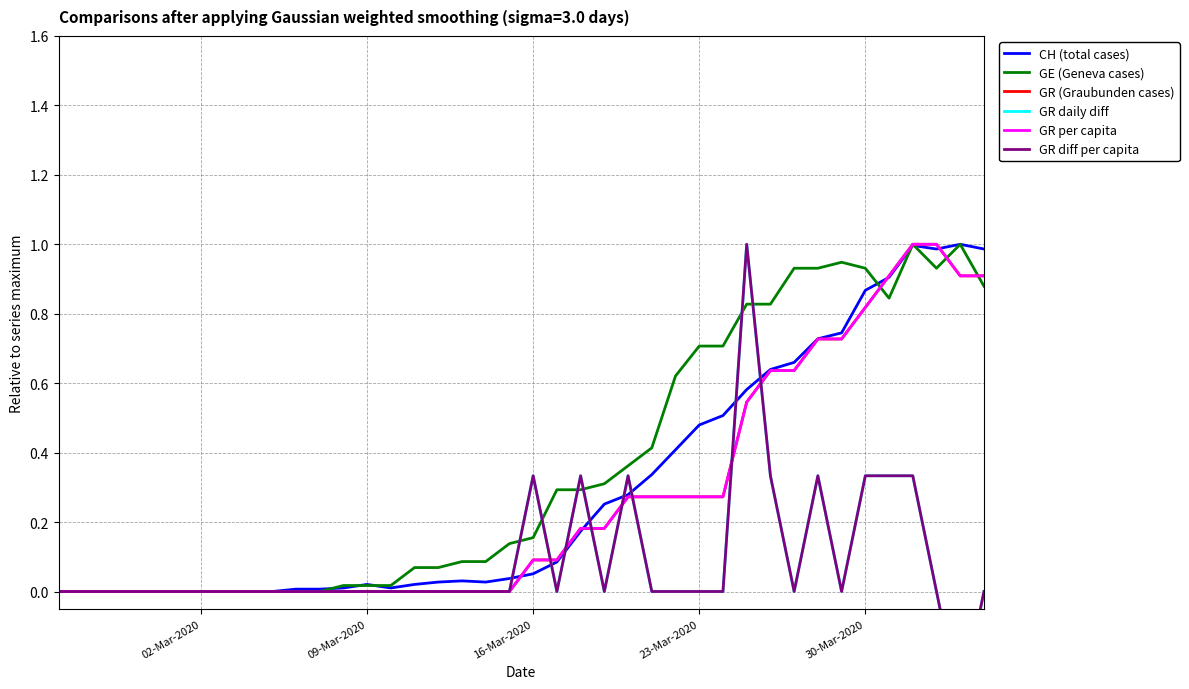

Which series has the widest spread of values?

GR daily diff